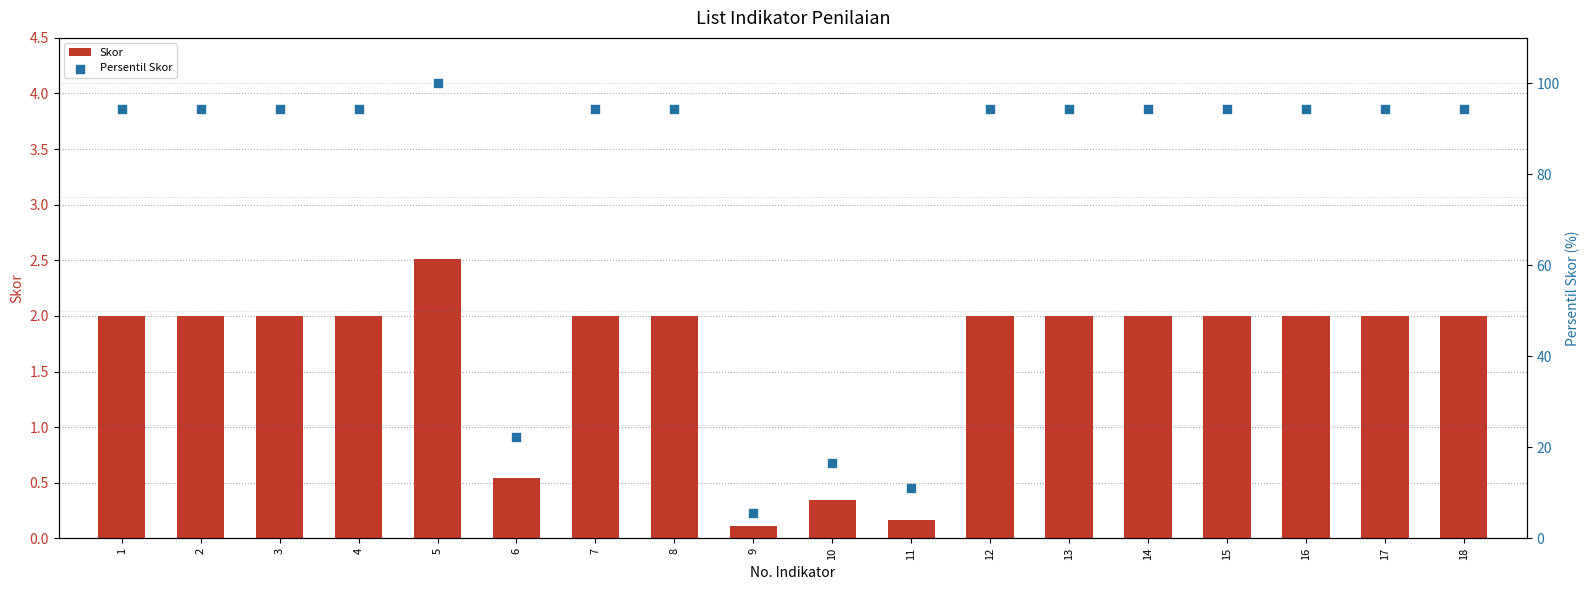

Which series has the largest total across all categories?

Persentil Skor